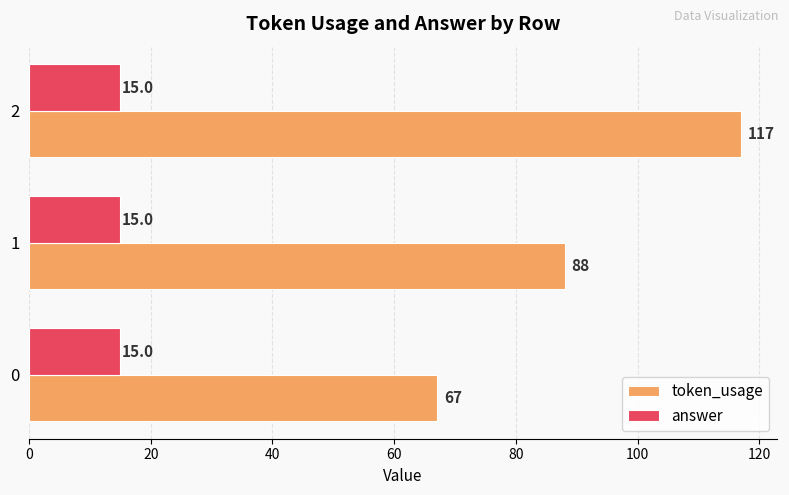

At which category does the chart reach its peak across all series?

2